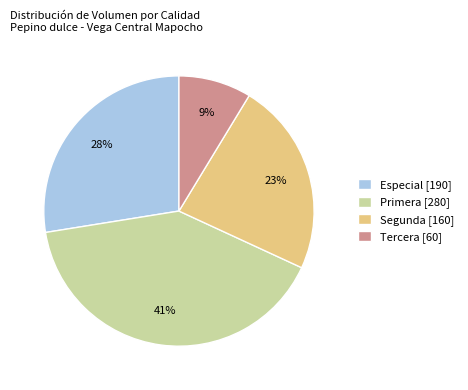

Is it true that Segunda is 35% of the pie?

False